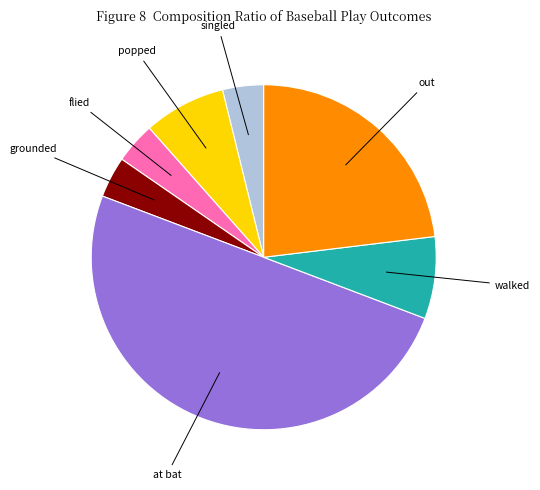

Which slice is the largest?

at bat